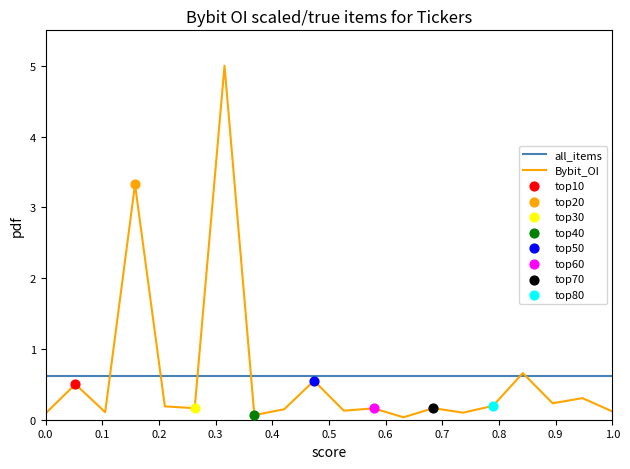

Which series has the widest spread of values?

Bybit_OI